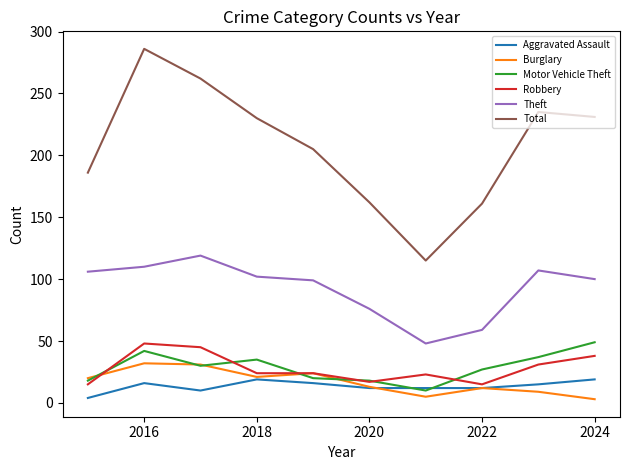

Does the chart display data point markers on the line(s)?

No